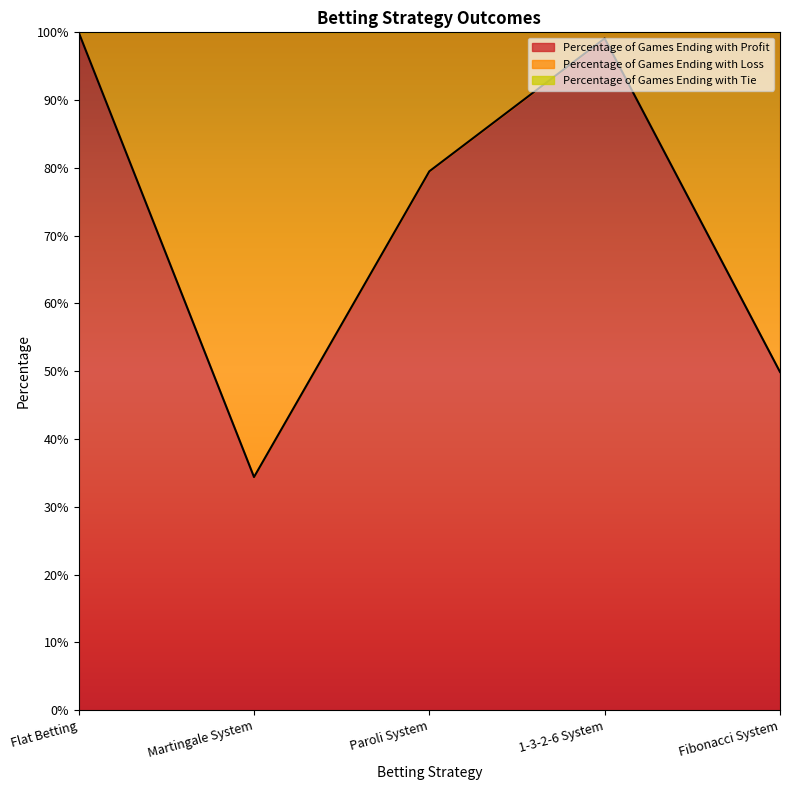

What are all the series names shown in the legend?

Percentage of Games Ending with Profit, Percentage of Games Ending with Loss, Percentage of Games Ending with Tie